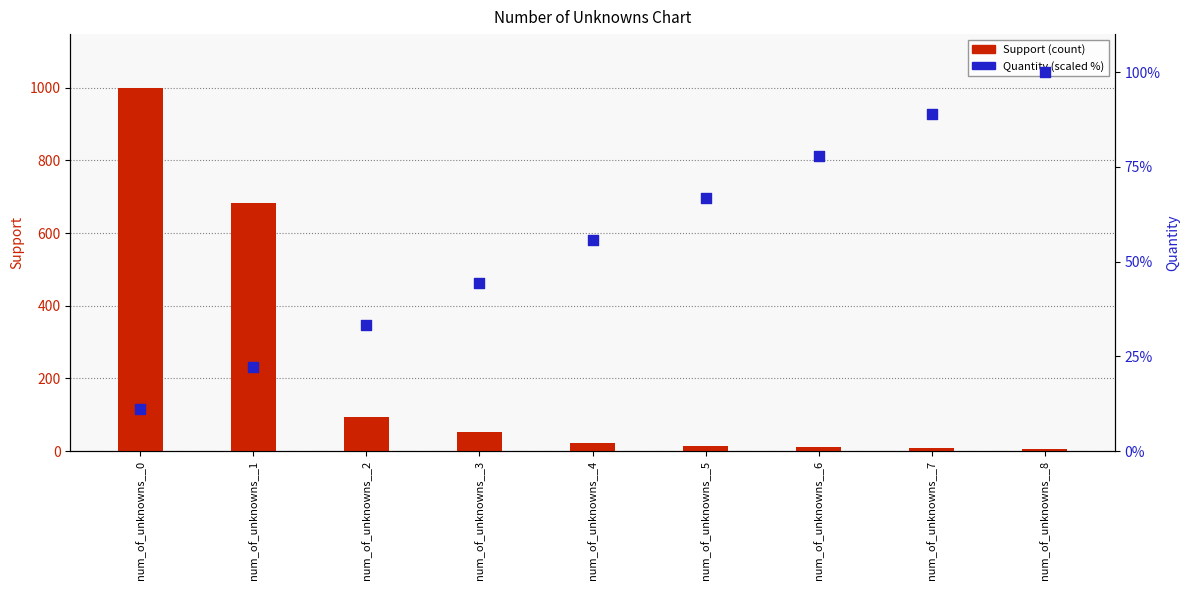

What are all the series names shown in the legend?

Support (count), Quantity (scaled %)